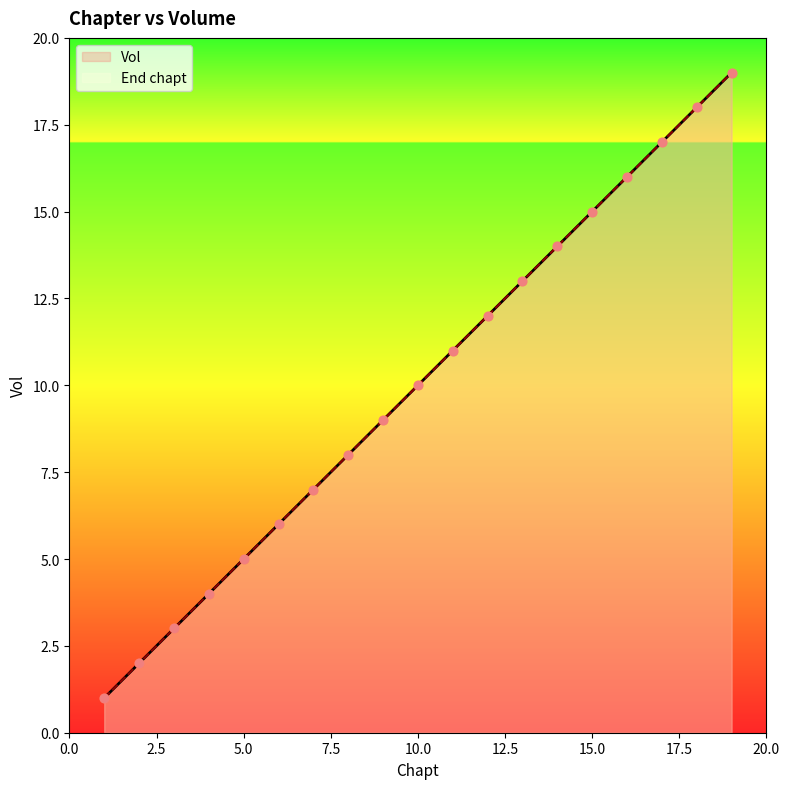

What are all the series names shown in the legend?

Vol, End chapt